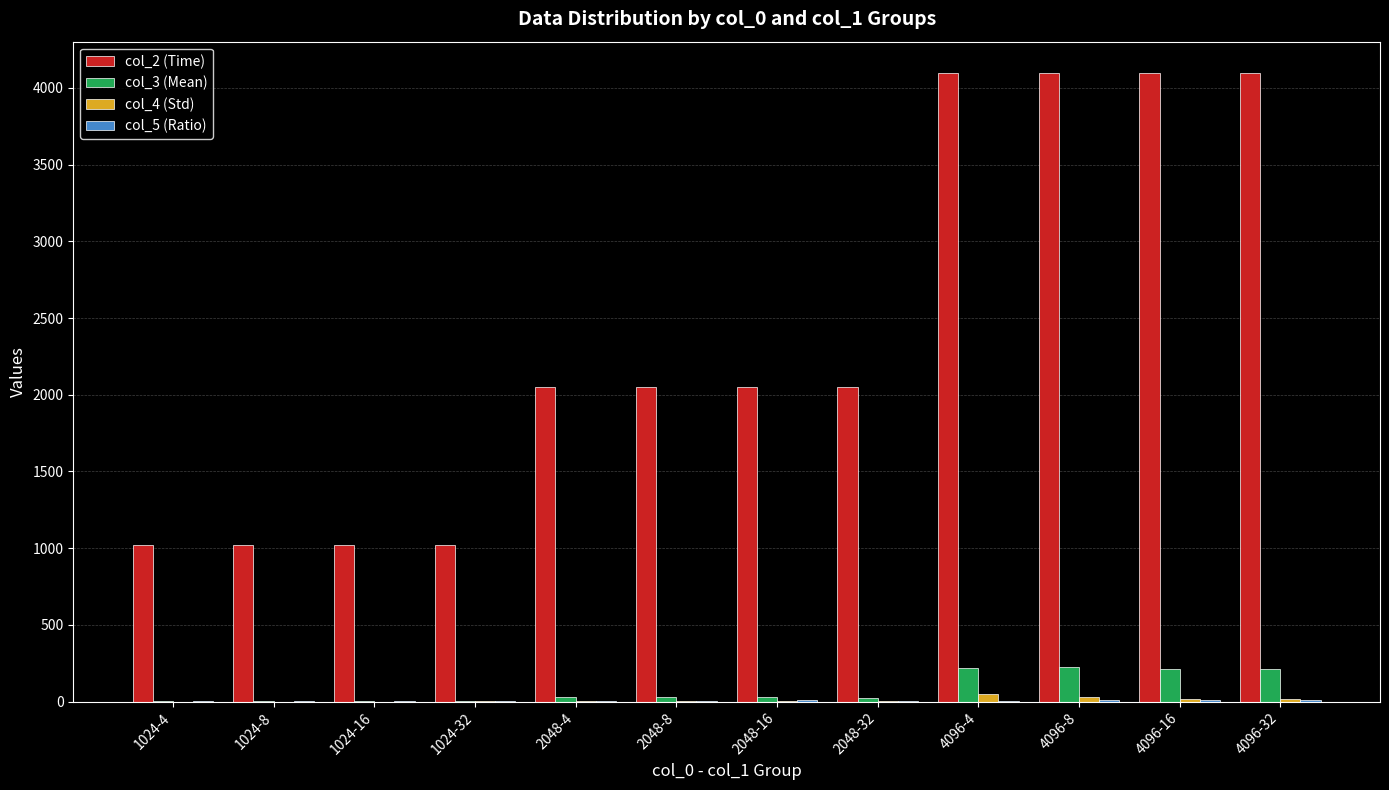

What is the greatest value displayed?

4096.0